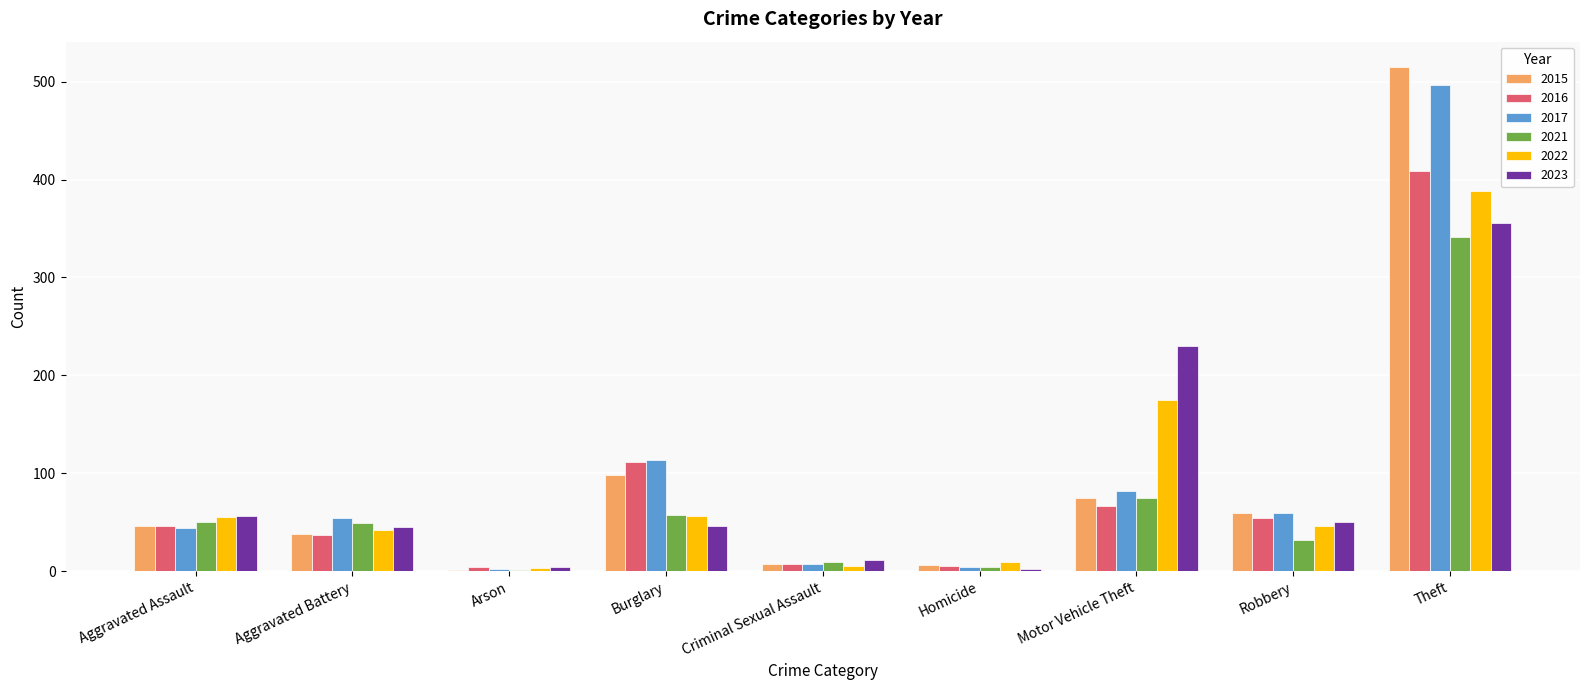

Is the value of 2022 at Burglary greater than the value of 2023 at Aggravated Battery?

Yes